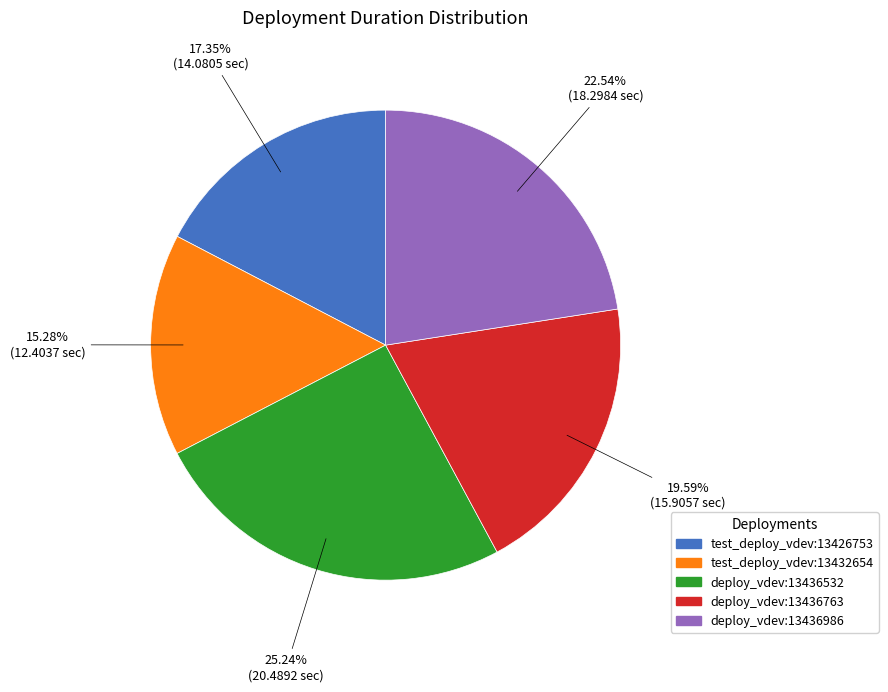

Is it true that deploy_vdev:13436763 is 20% of the pie?

True